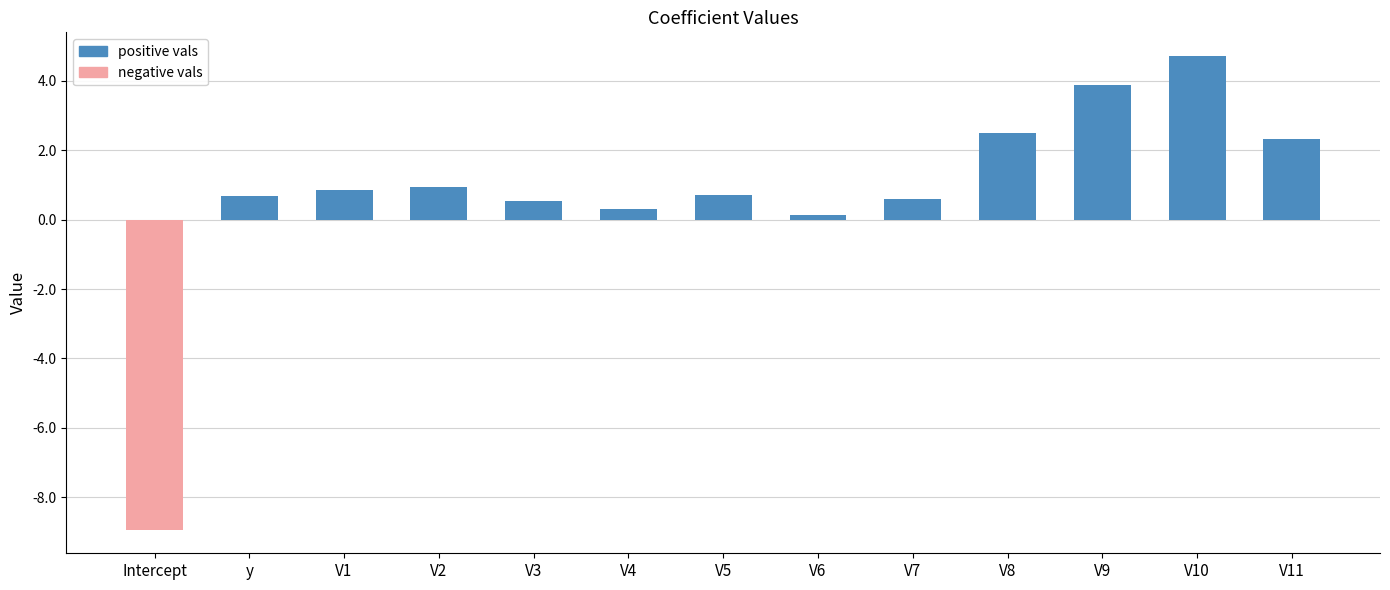

What position from the right is V6?

6